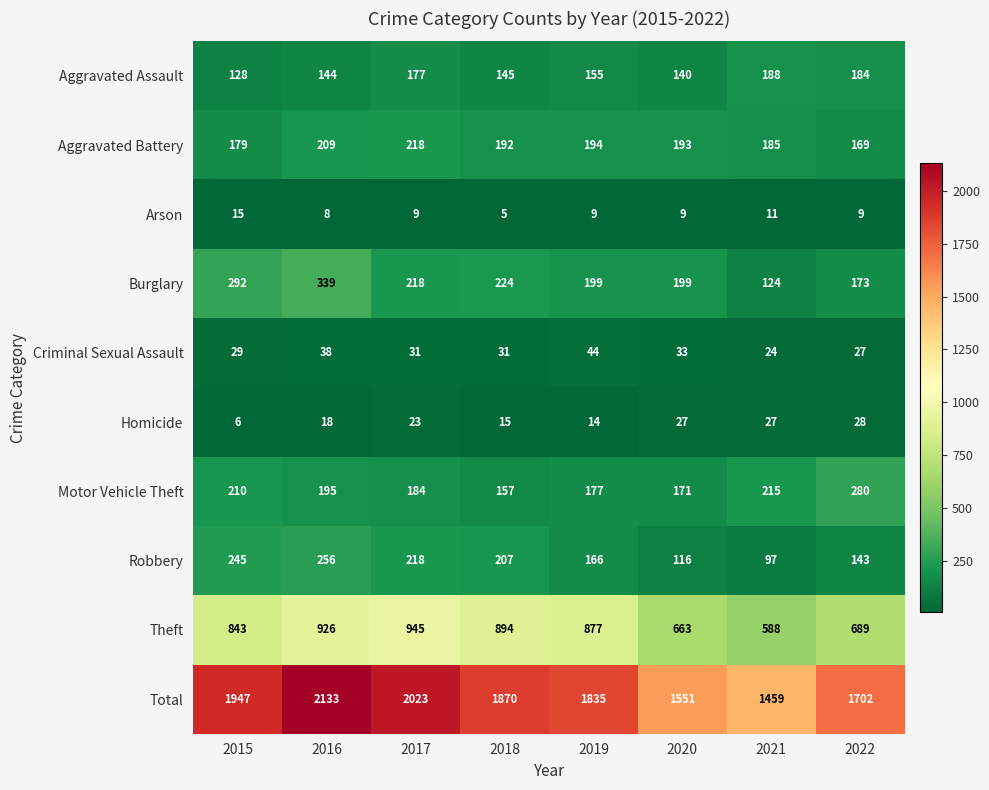

Which label corresponds to the largest value in the chart?

2016